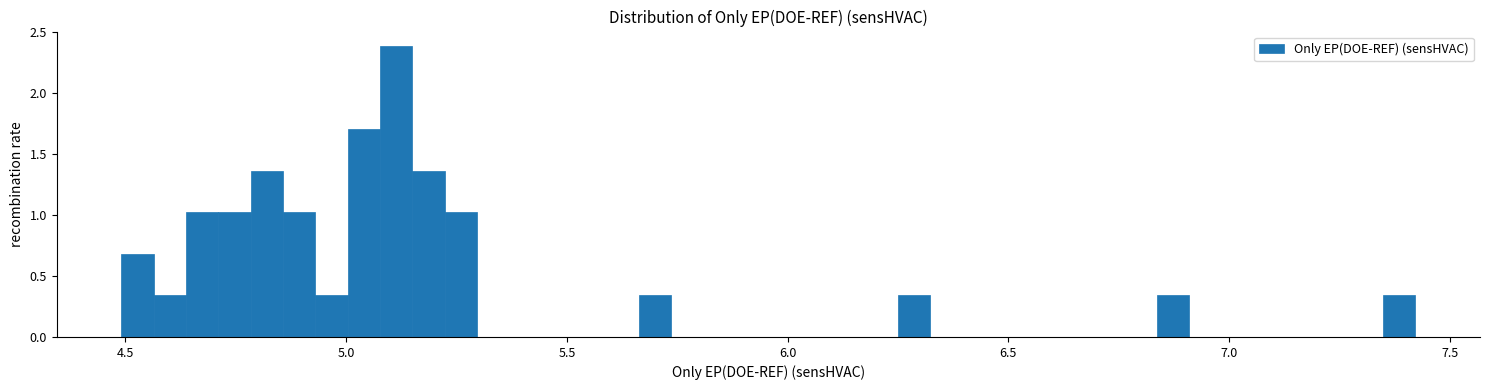

Read against the x-axis, roughly where is the centre of the tallest bar?

5.10